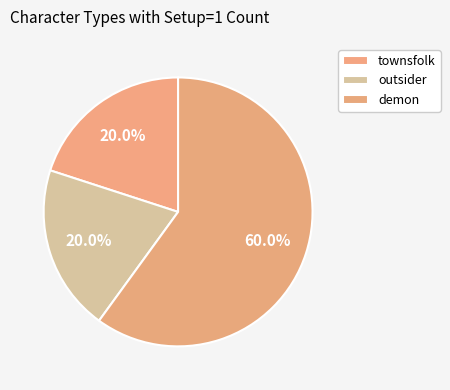

How many slices are in this pie chart?

3